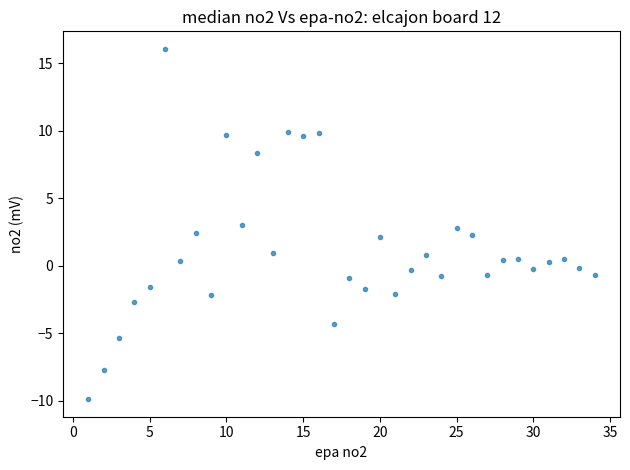

What is the range of X values (max minus min)?

33.0